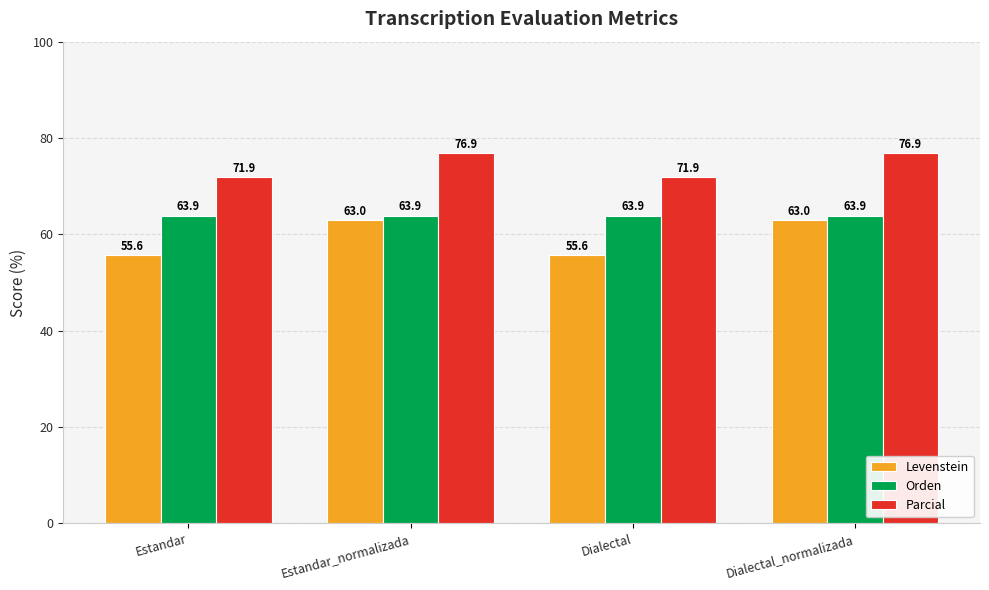

The Levenstein series shows 72.4 at Dialectal. True or false?

False